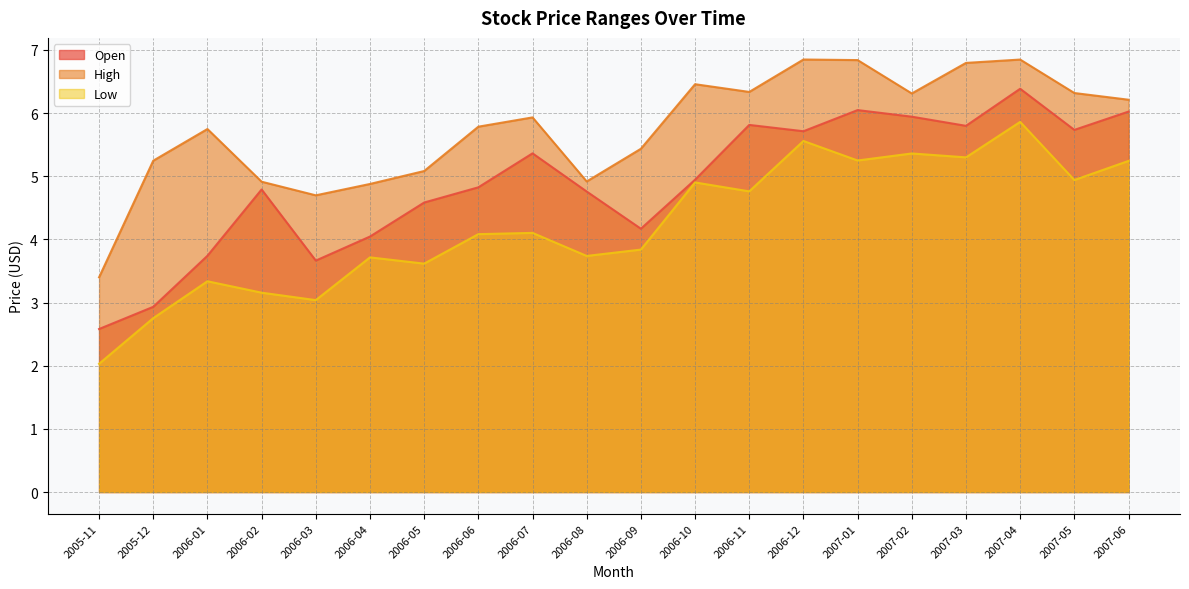

How many values in the High series are below 5?

5